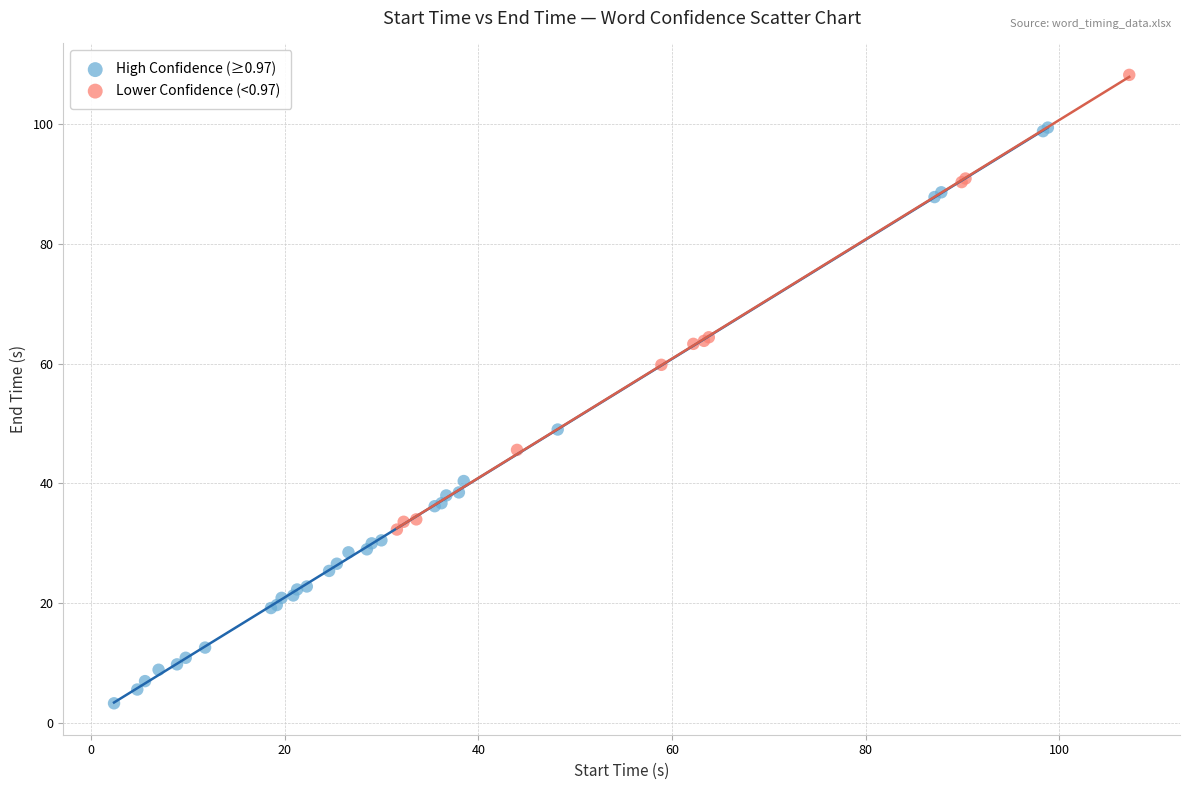

Which series contains the lowest Y value?

High Confidence (≥0.97)